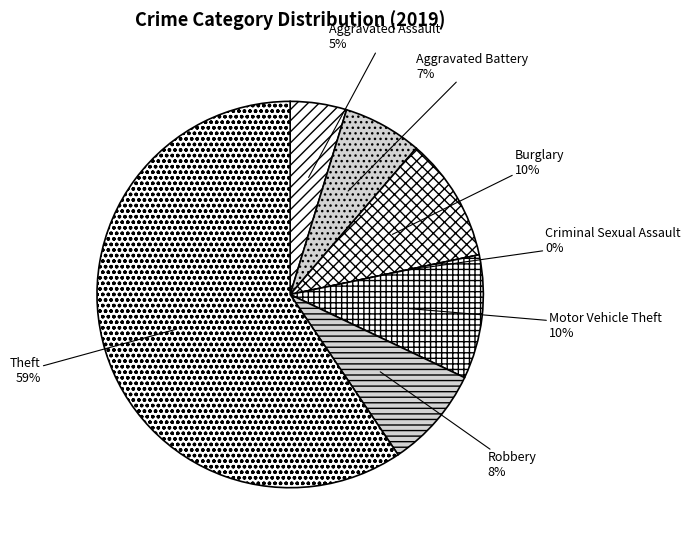

How many segments does this pie chart have?

7